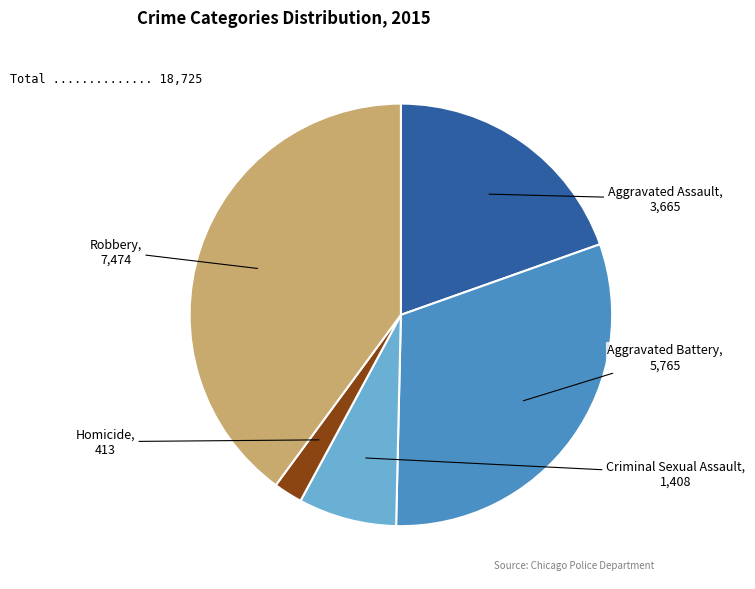

Which slice is the smallest?

Homicide